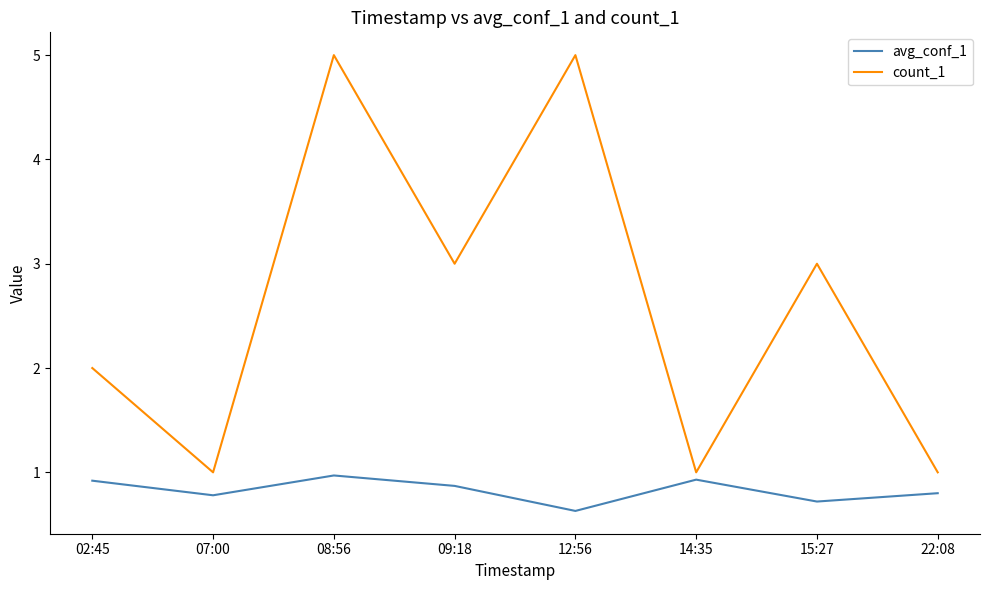

How many lines are shown in the chart?

2